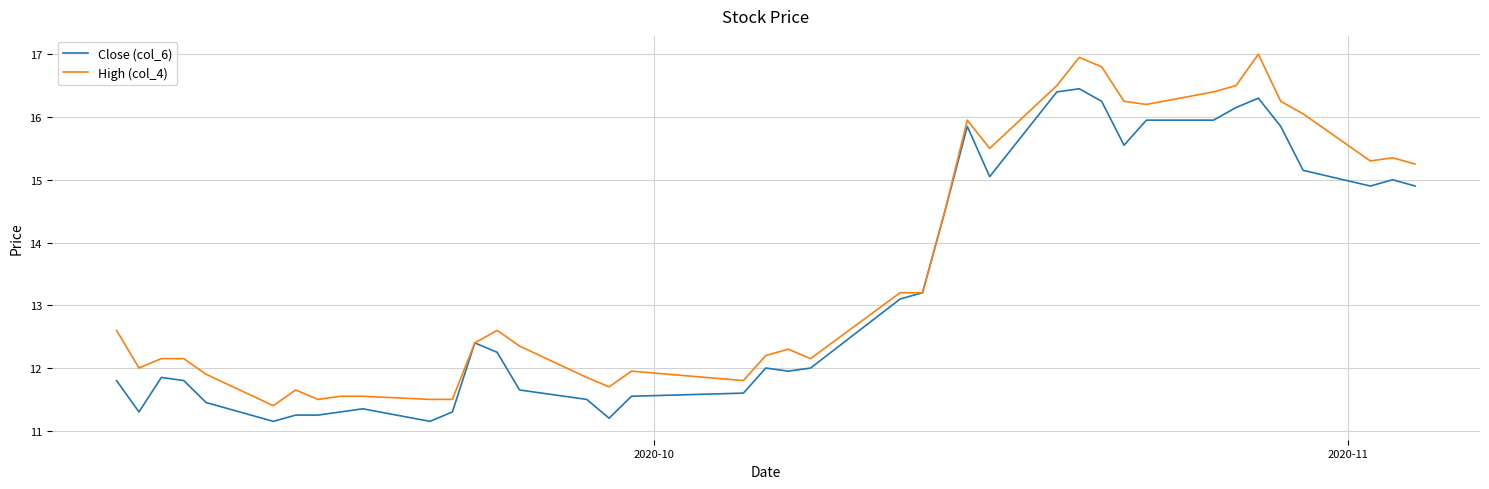

What is the greatest value displayed?

17.0